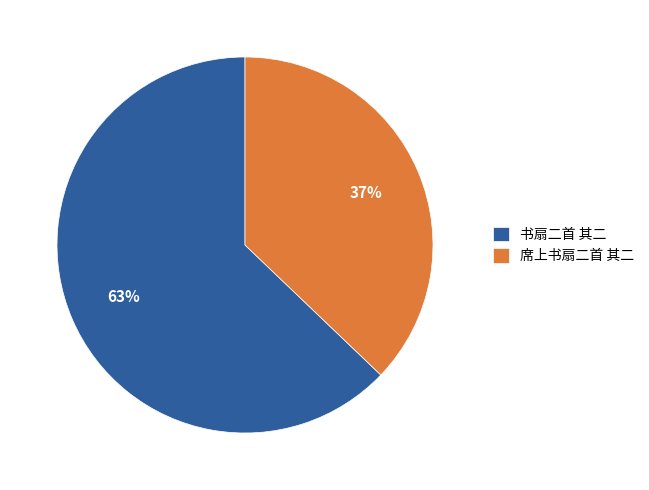

Does any single category account for the majority?

Yes